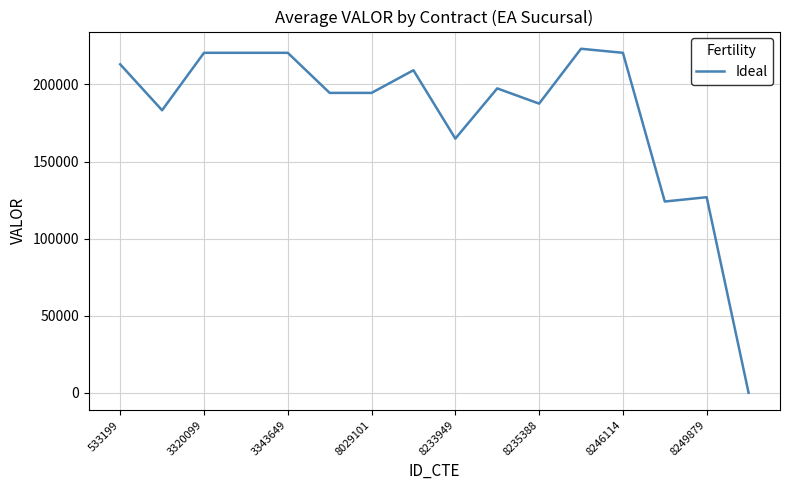

What is the greatest value displayed?

223133.3